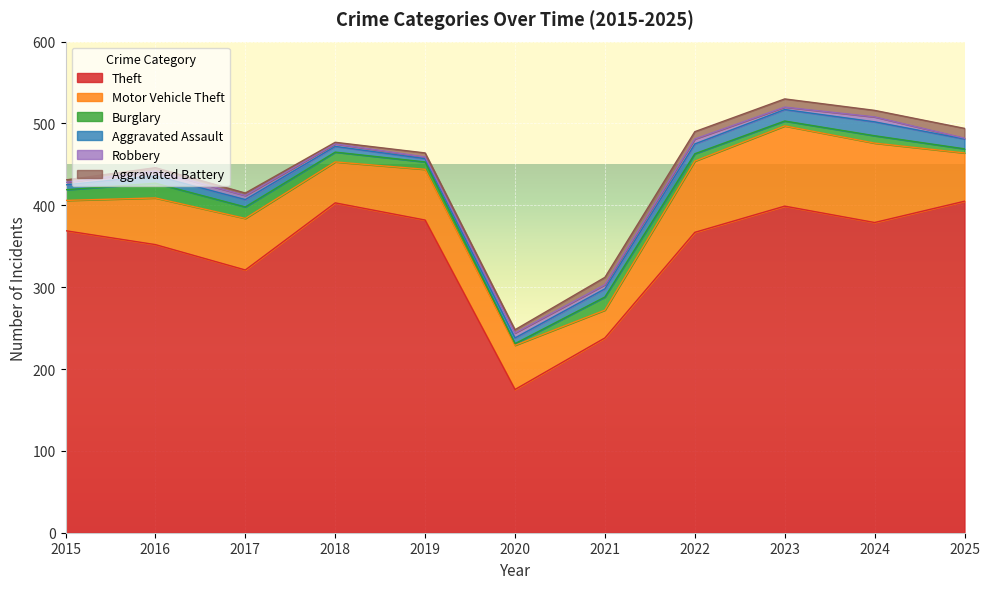

At how many categories does at least one series exceed 153?

11